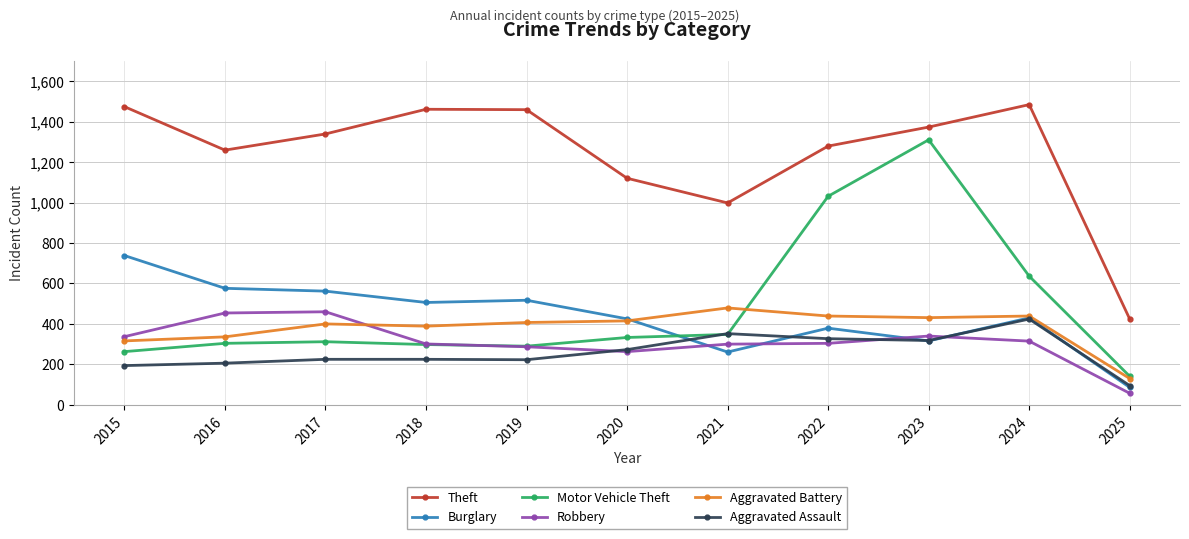

Which series changed the most between 2017 and 2022?

Motor Vehicle Theft